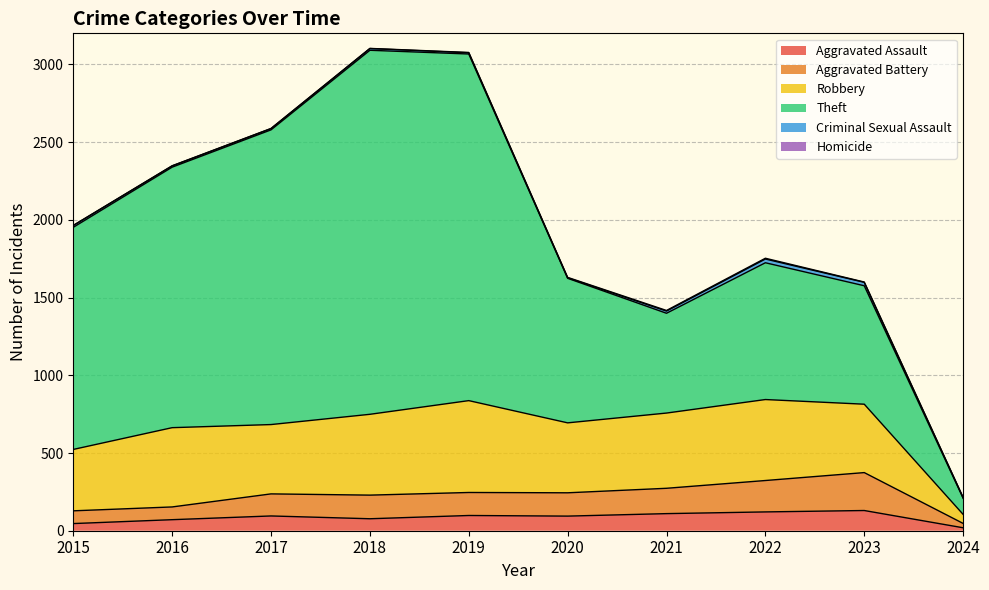

What is the average value of the Theft series?

1289